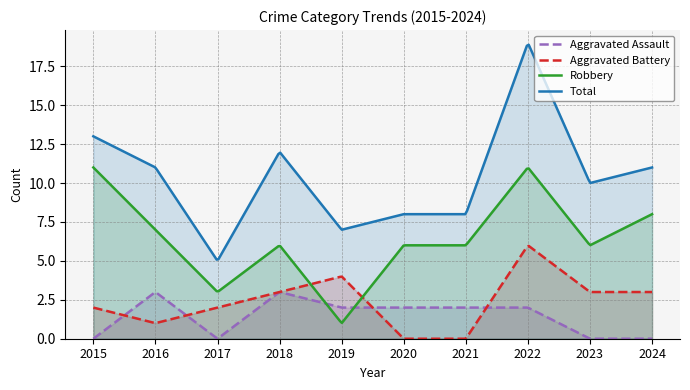

Rank the series at 2021 from lowest to highest value.

Aggravated Battery, Aggravated Assault, Robbery, Total